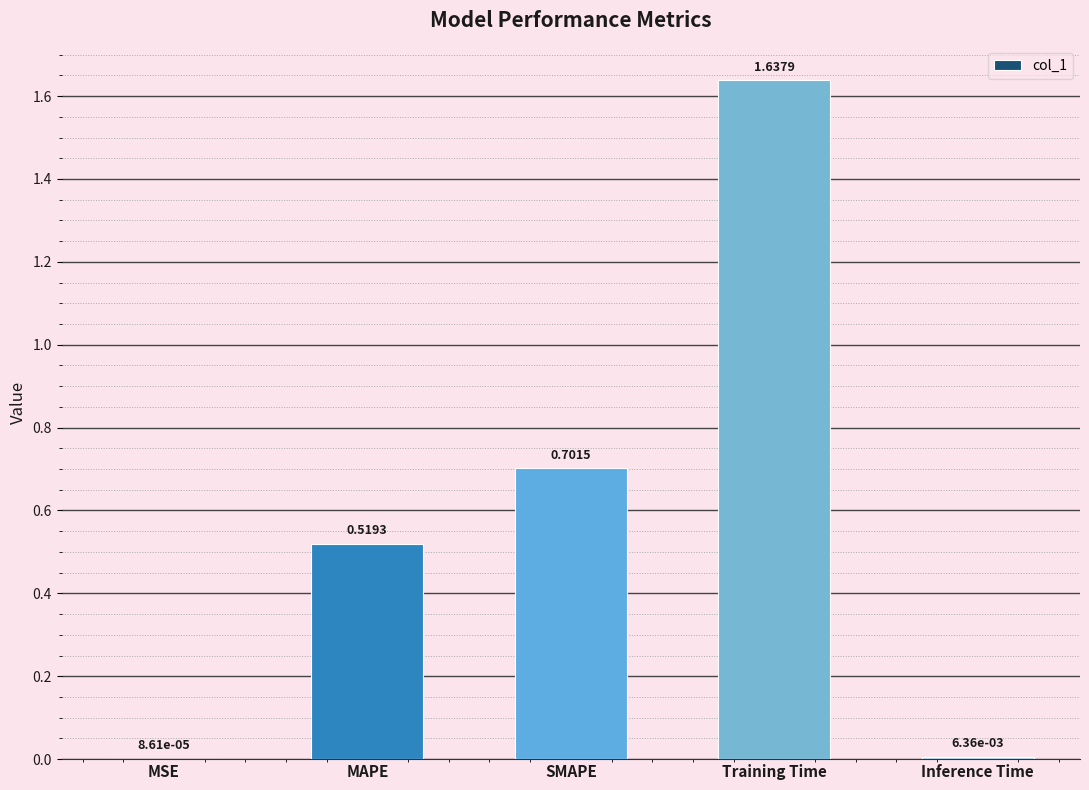

Count the number of categories in the chart.

5